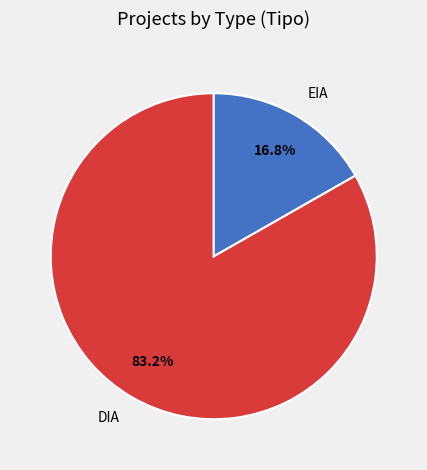

What percentage is the DIA slice, to the nearest percent?

83%